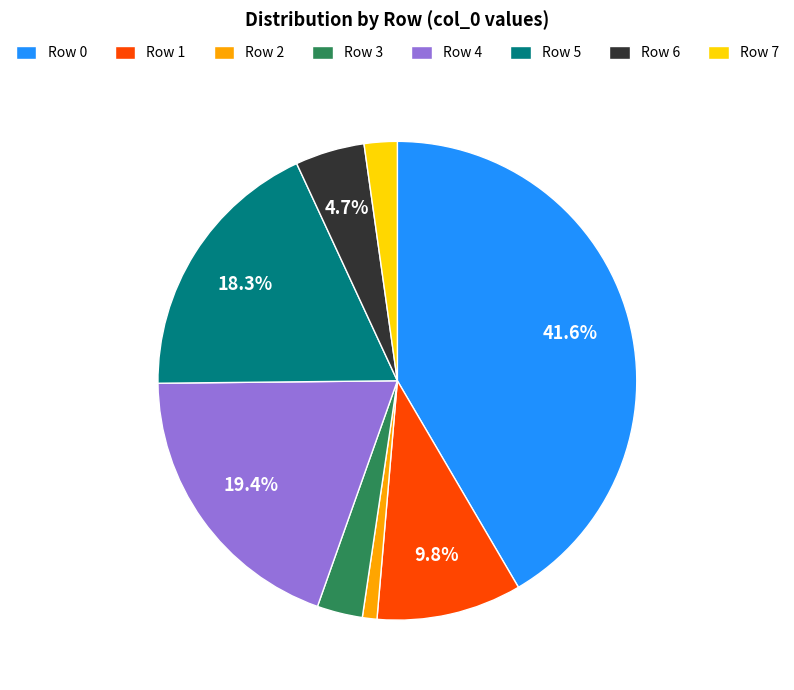

Is the sum of Row 5 and Row 1 greater than half?

No